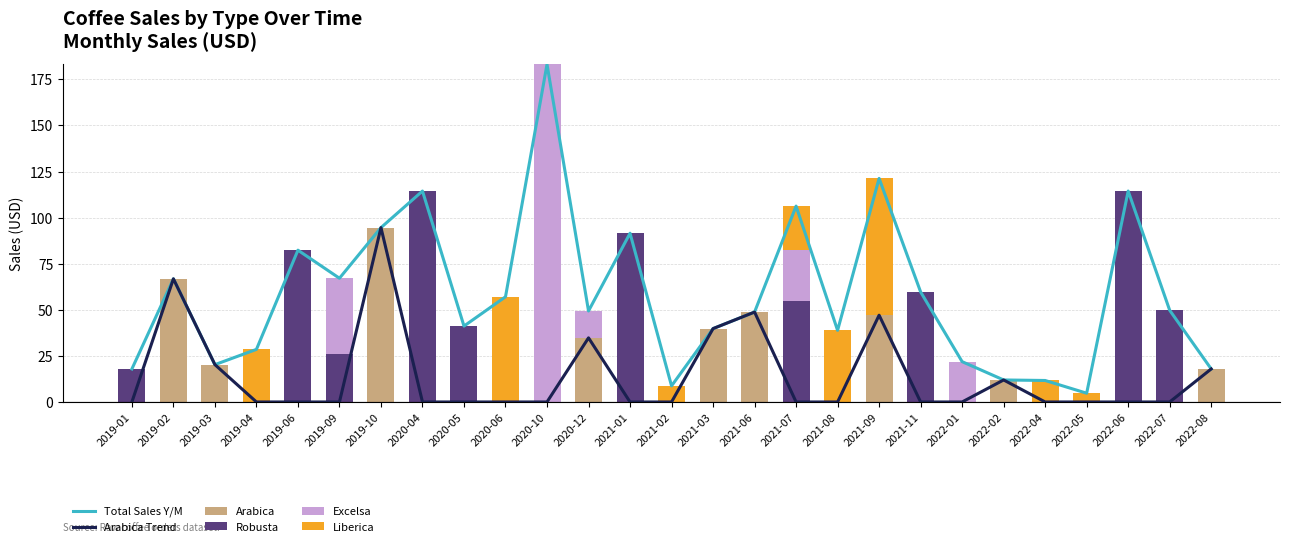

Between 2021-08 and 2019-06, which is larger?

2019-06